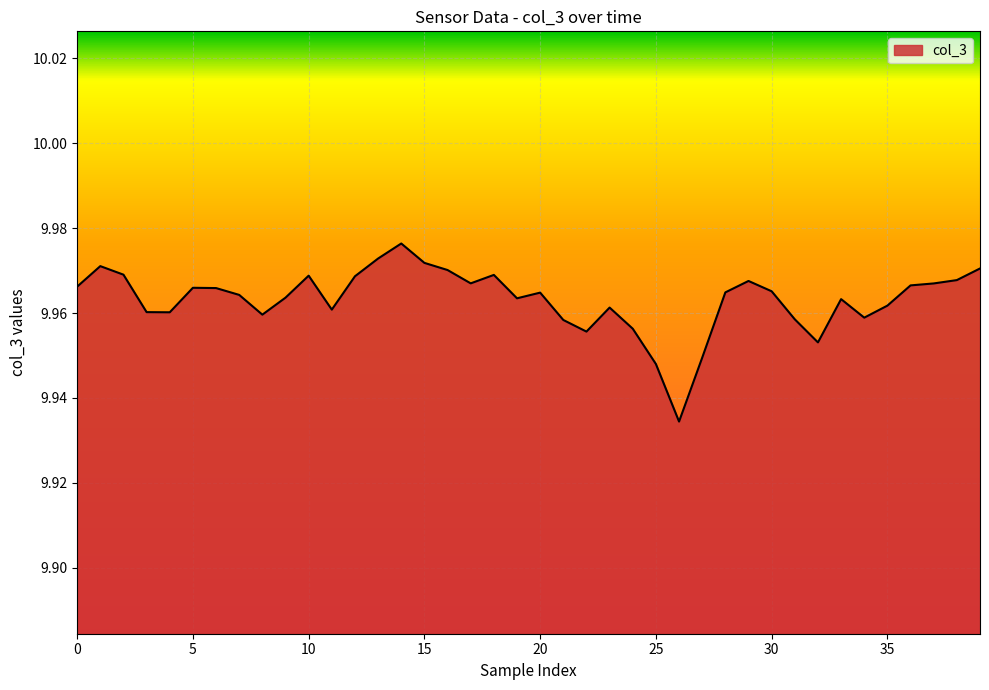

Does the chart display data point markers on the line(s)?

No